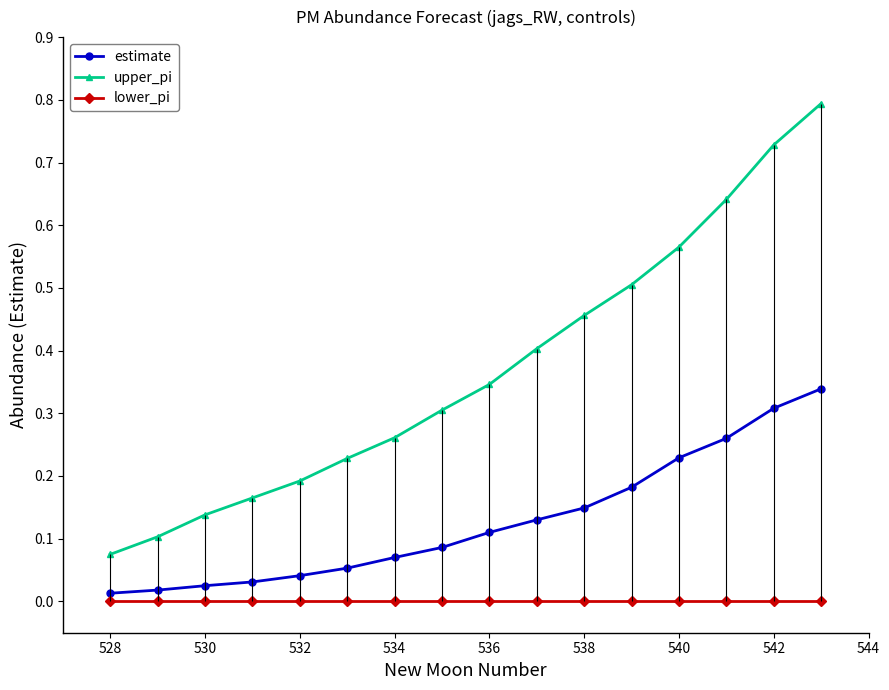

The value of lower_pi at 542 is 0.0. True or false?

True